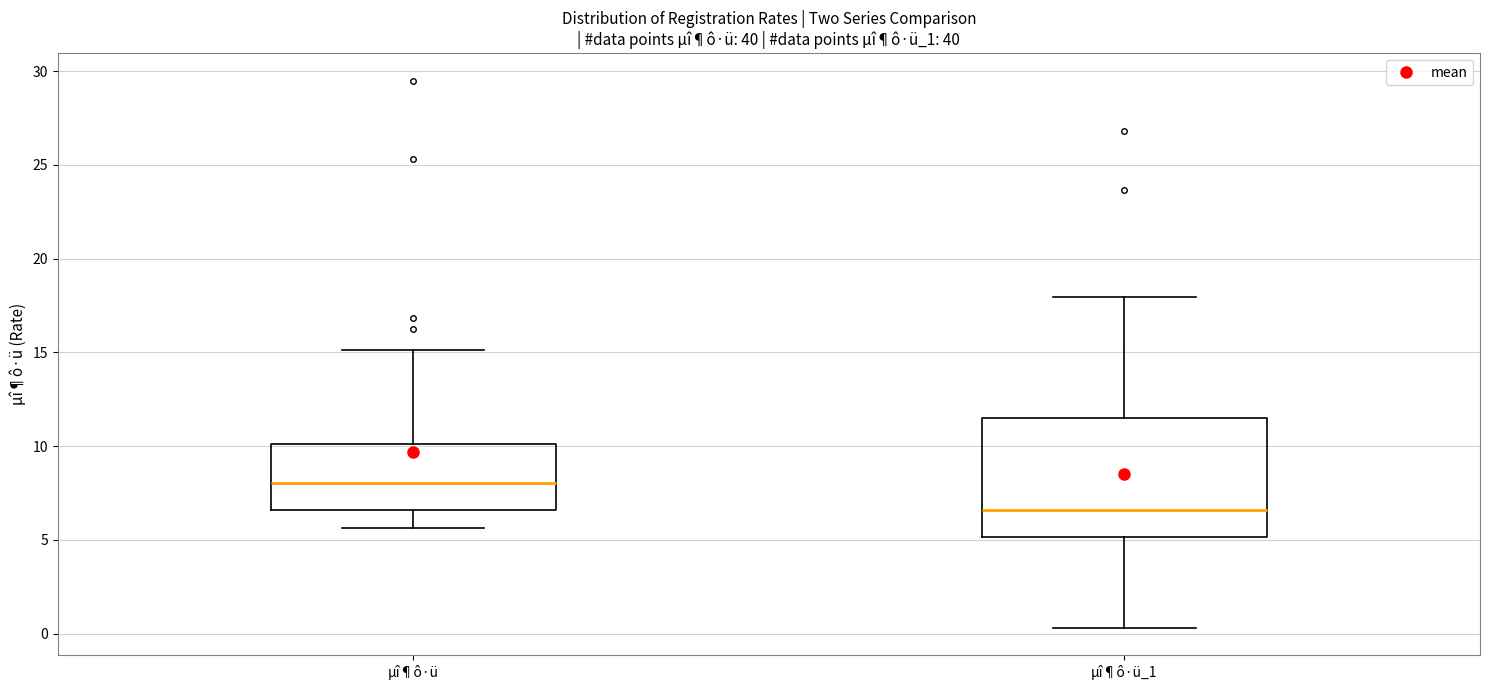

Which box is the tallest, from its lower edge to its upper edge?

µî¶ô·ü_1